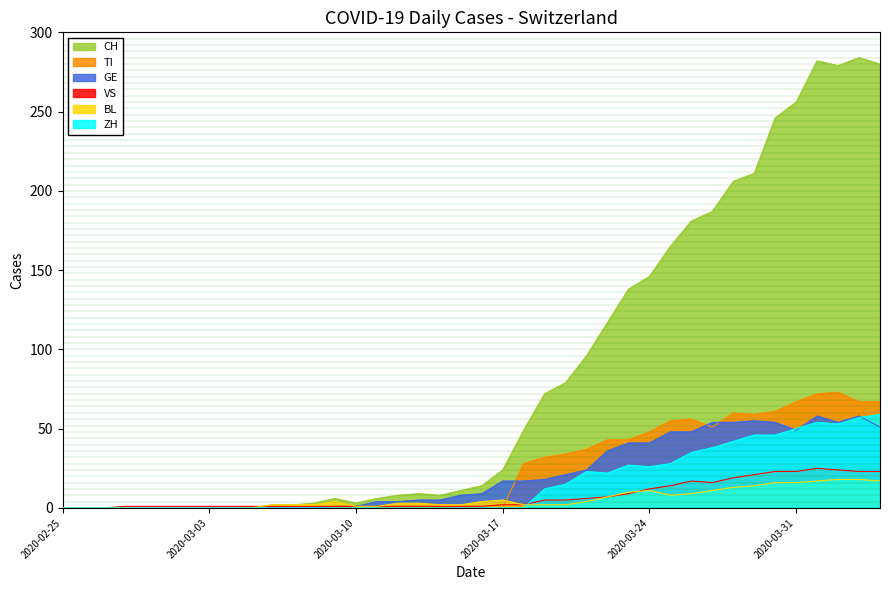

How many interior local valleys does the ZH series have?

3